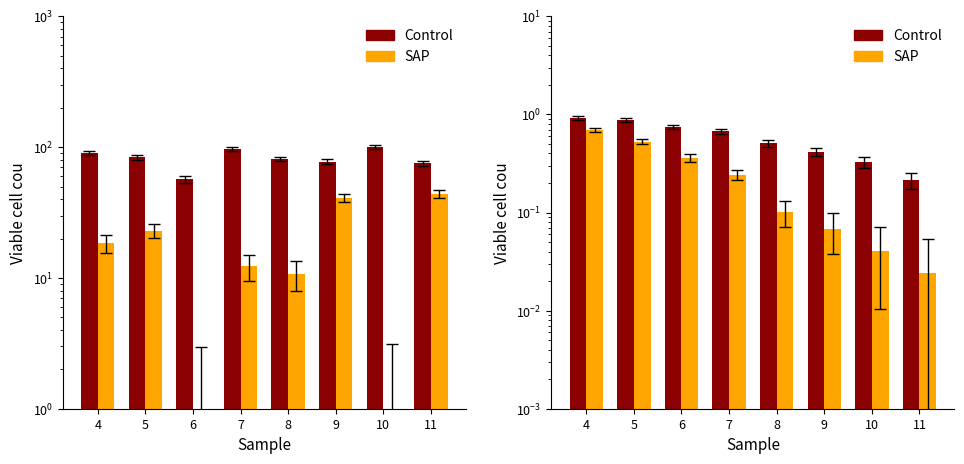

At how many categories does at least one series exceed 0?

8